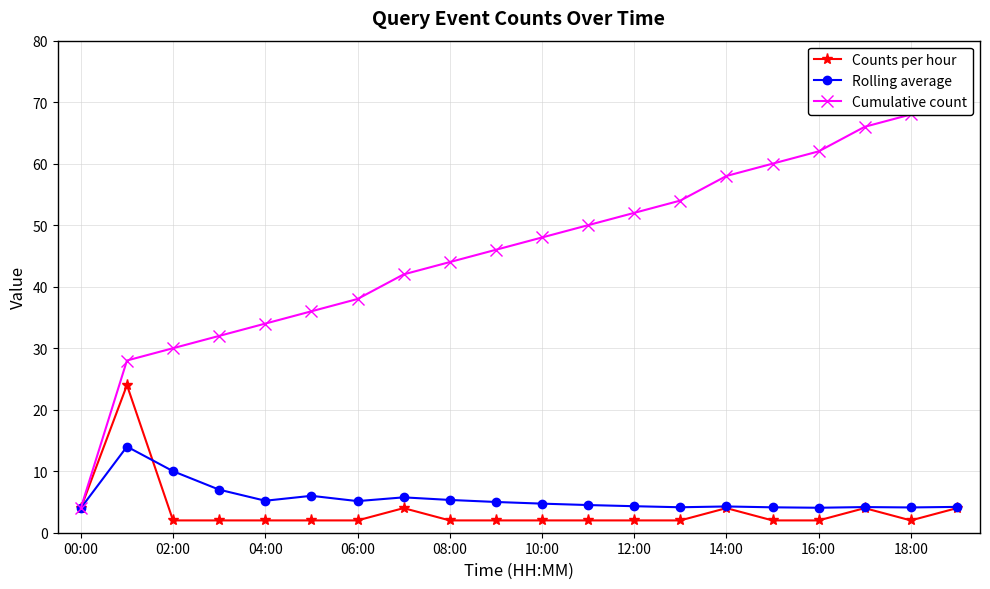

What is the label of the 1st point from the right?

19